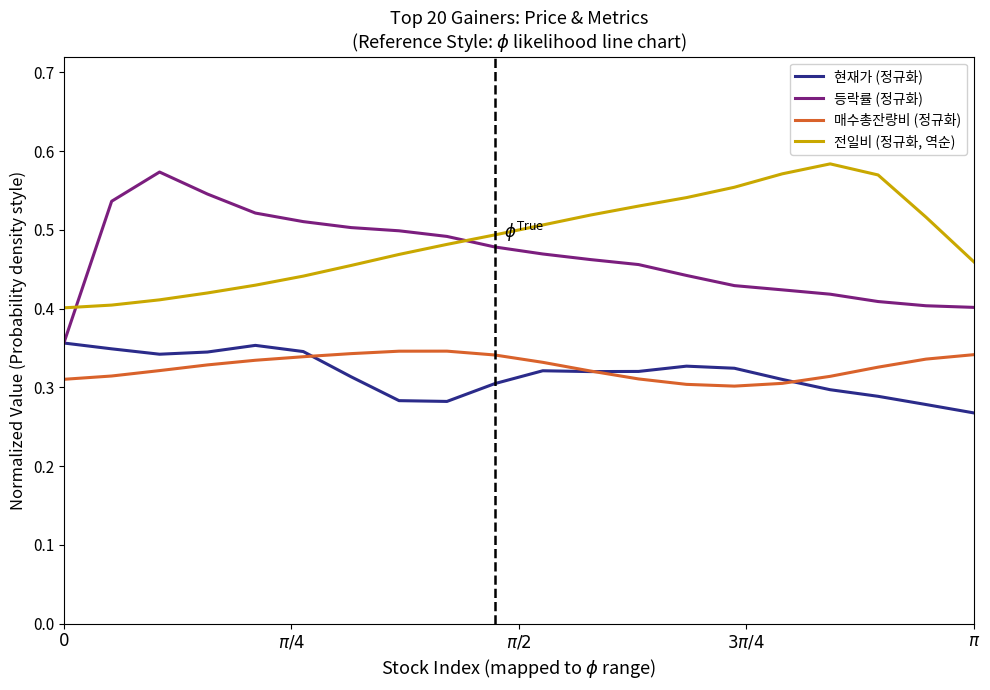

True or false: 등락률 (정규화) and 매수총잔량비 (정규화) intersect in this chart.

False